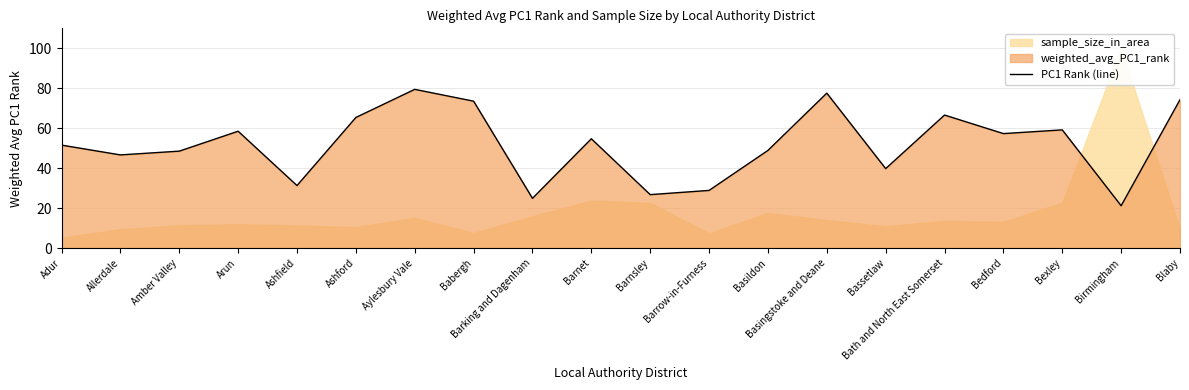

What is the value of the 5th point from the left?

31.3